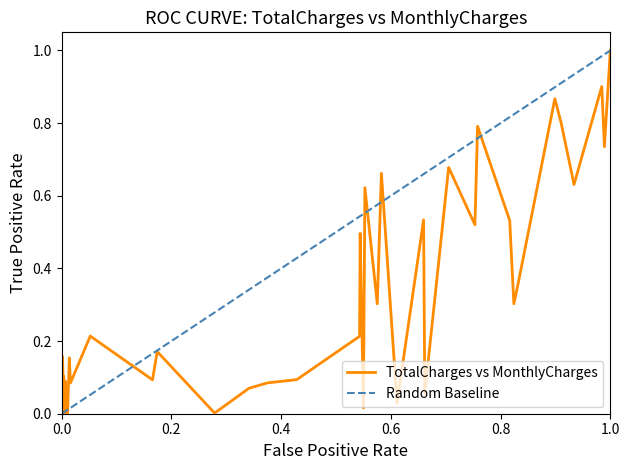

At how many categories does at least one series exceed 0?

40